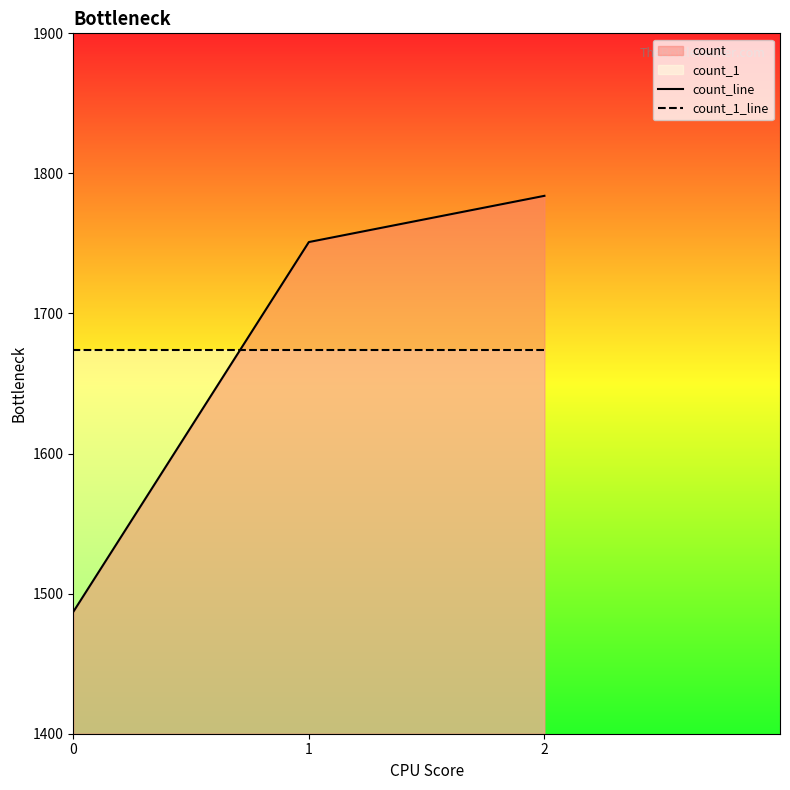

What is the value of the count_1_line point at the 2nd from the left?

1674